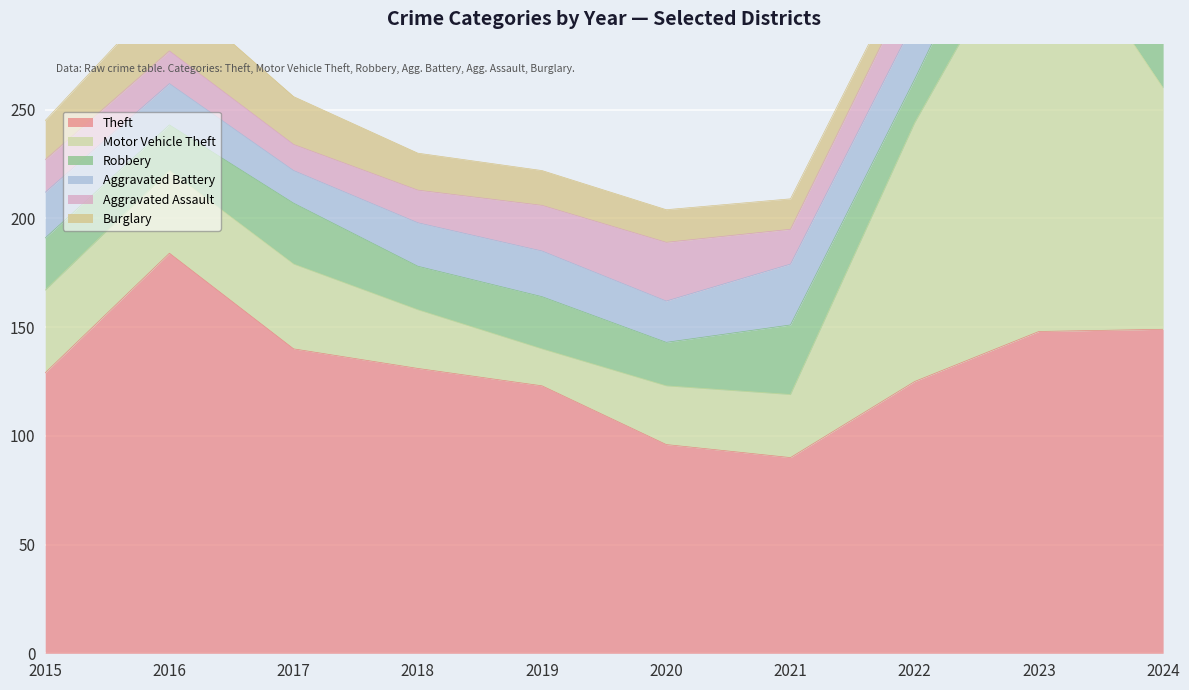

What value does the Aggravated Assault series have at 2024, to the nearest 5?

25